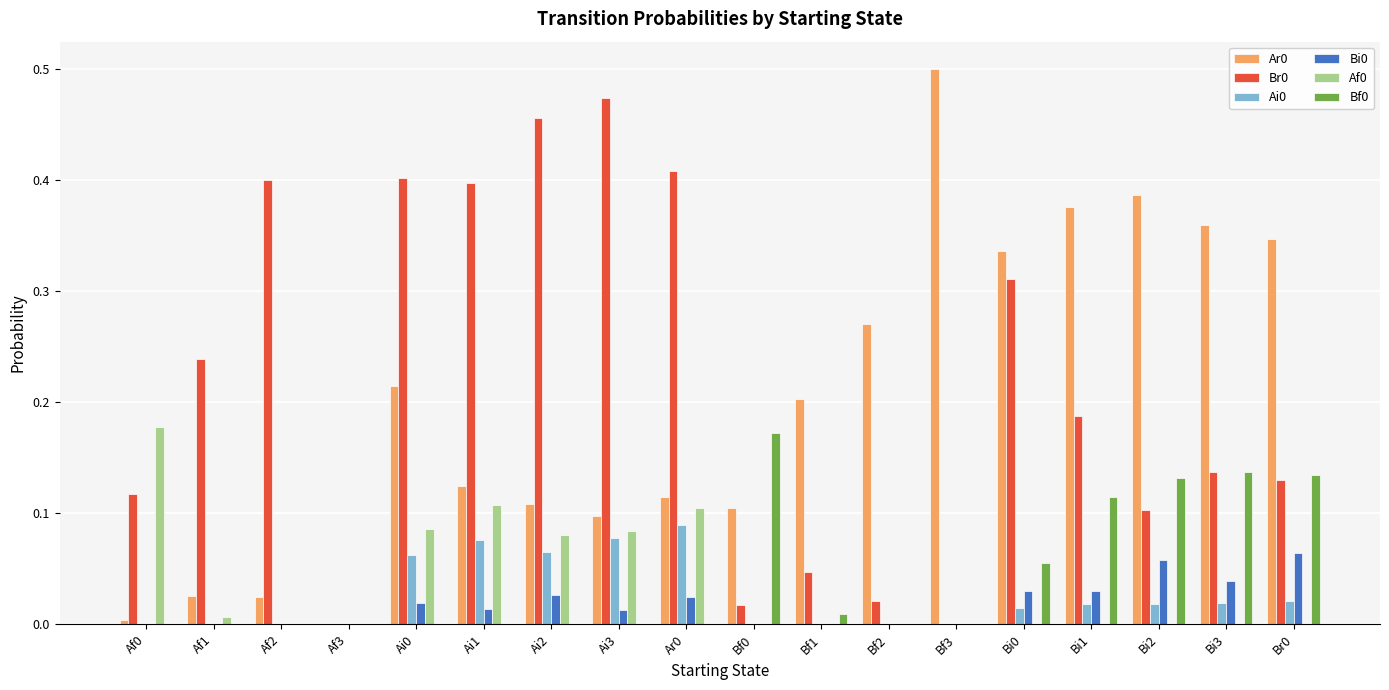

What is the sum of all Br0 values?

3.8